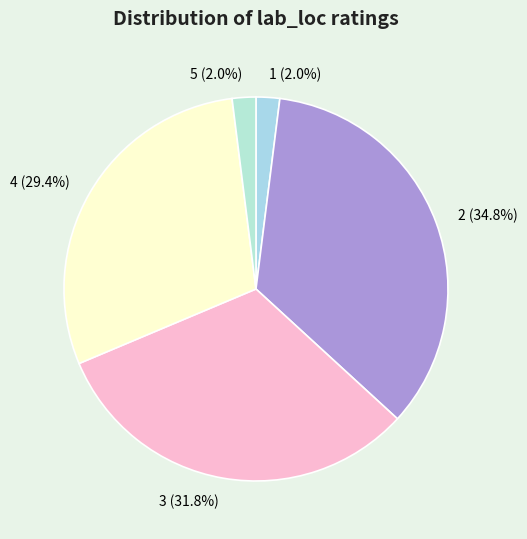

Is it true that 5 is 2% of the pie?

True